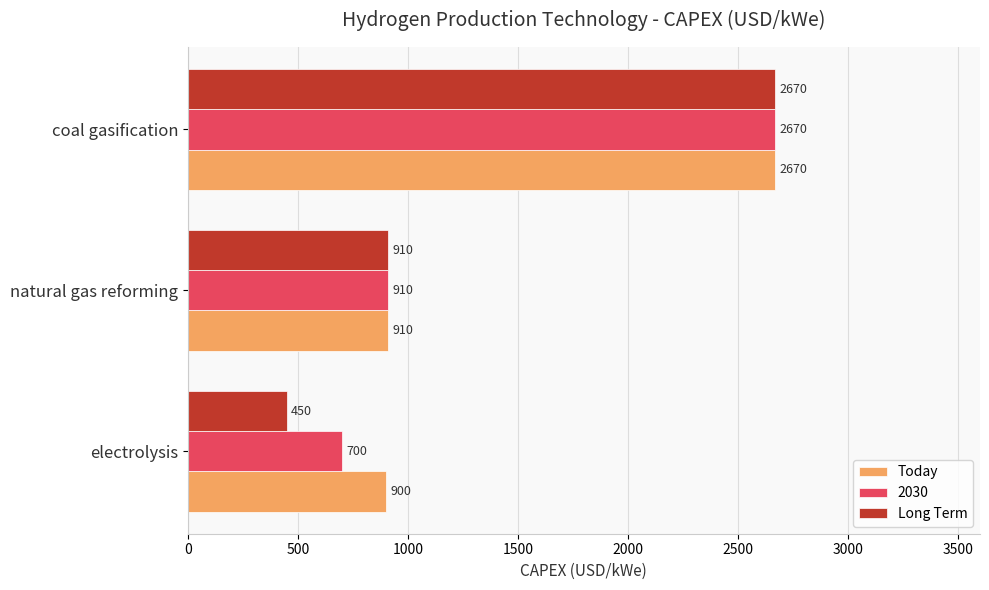

Is the value of 2030 at coal gasification greater than the value of Today at natural gas reforming?

Yes